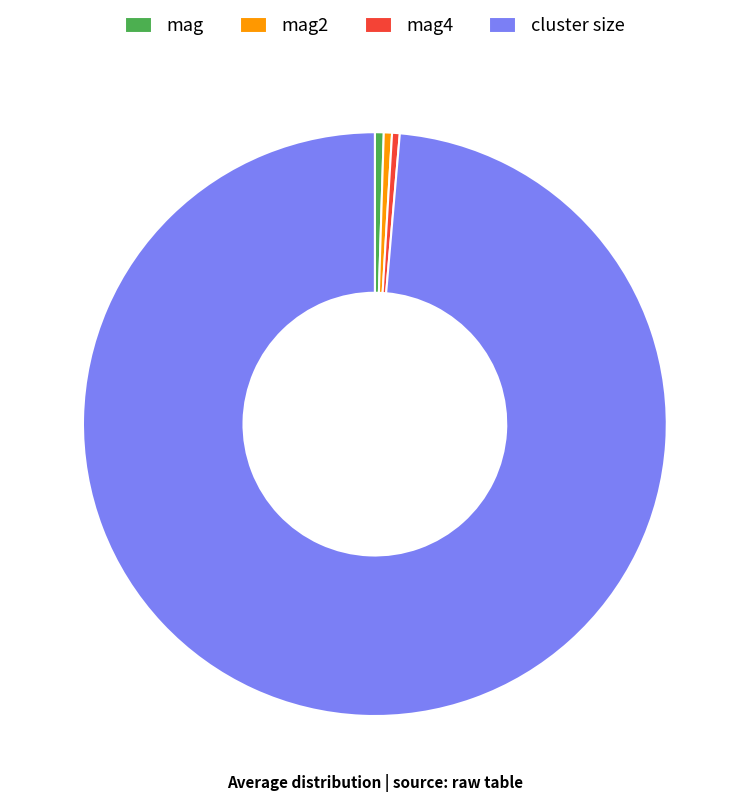

The mag4 slice represents 7% of the pie. True or false?

False